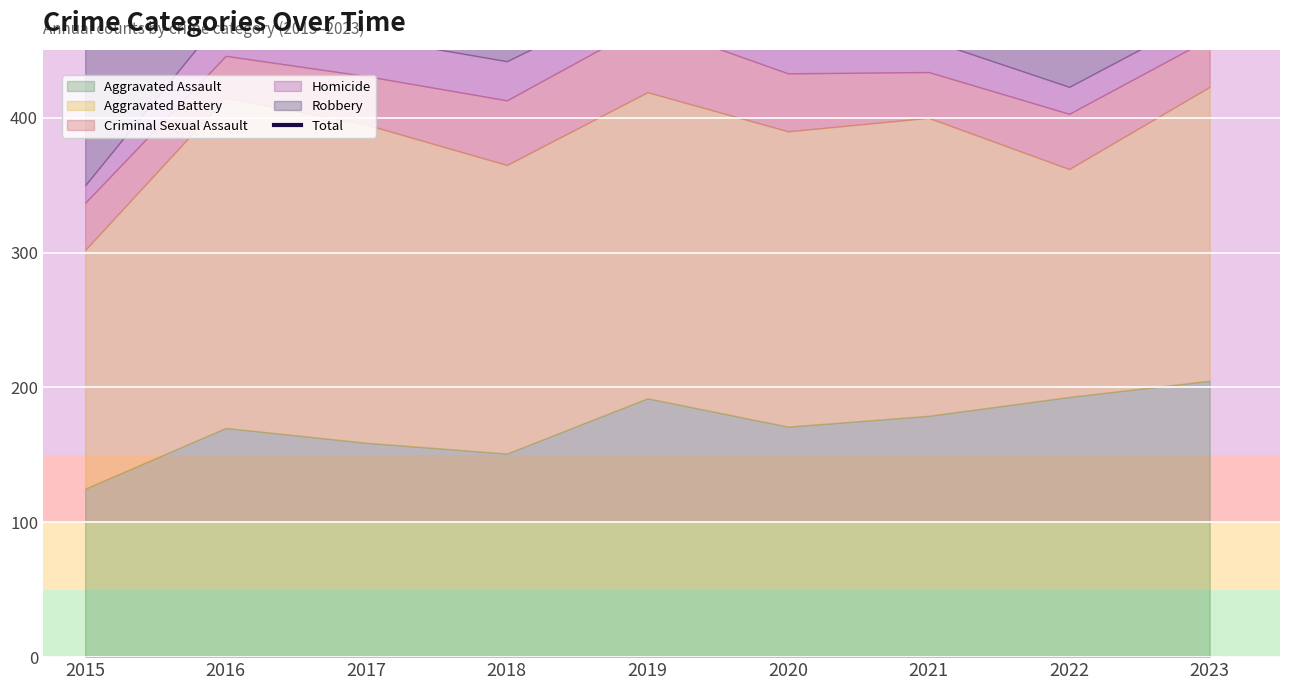

Reading left to right, list all the values displayed in this chart.

598	807	760	708	723	741	634	617	680